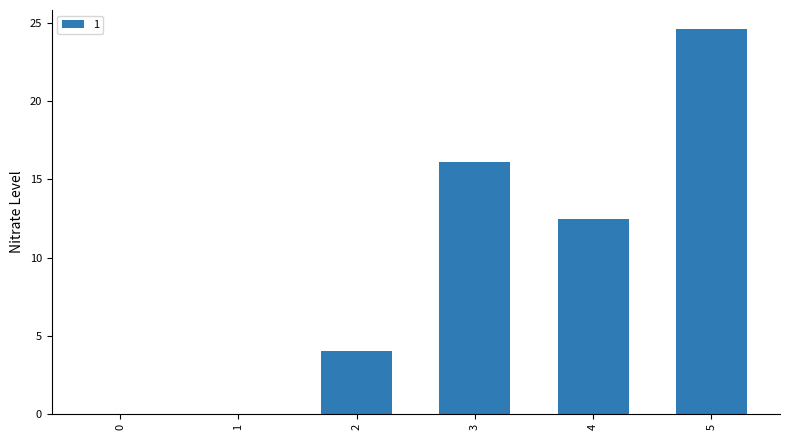

True or false: the data shows 24.6 at 5.

True